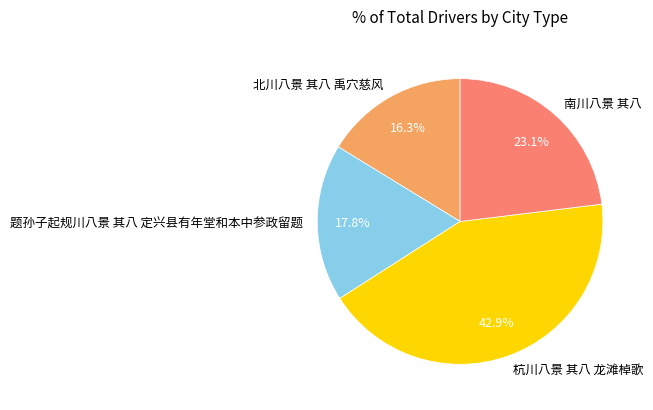

Does 杭川八景 其八 龙滩棹歌 represent more than half of the total?

No